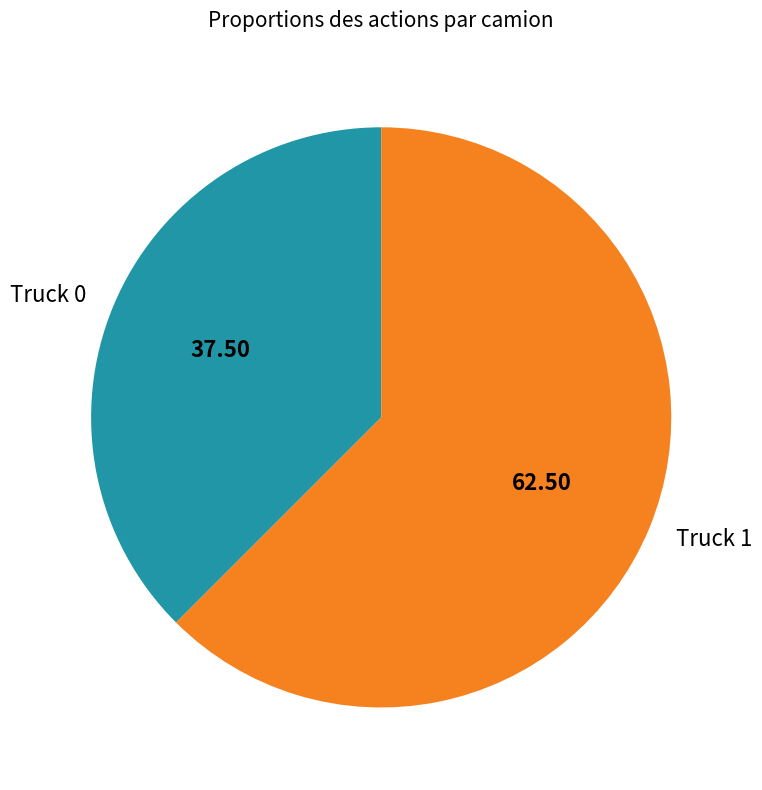

Which category has the biggest portion of the pie?

Truck 1